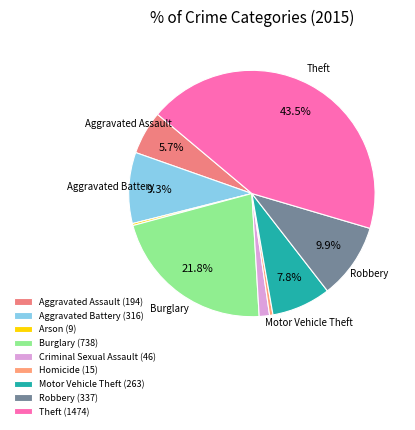

To the nearest percent, what is the combined percentage of Homicide and Robbery?

10%